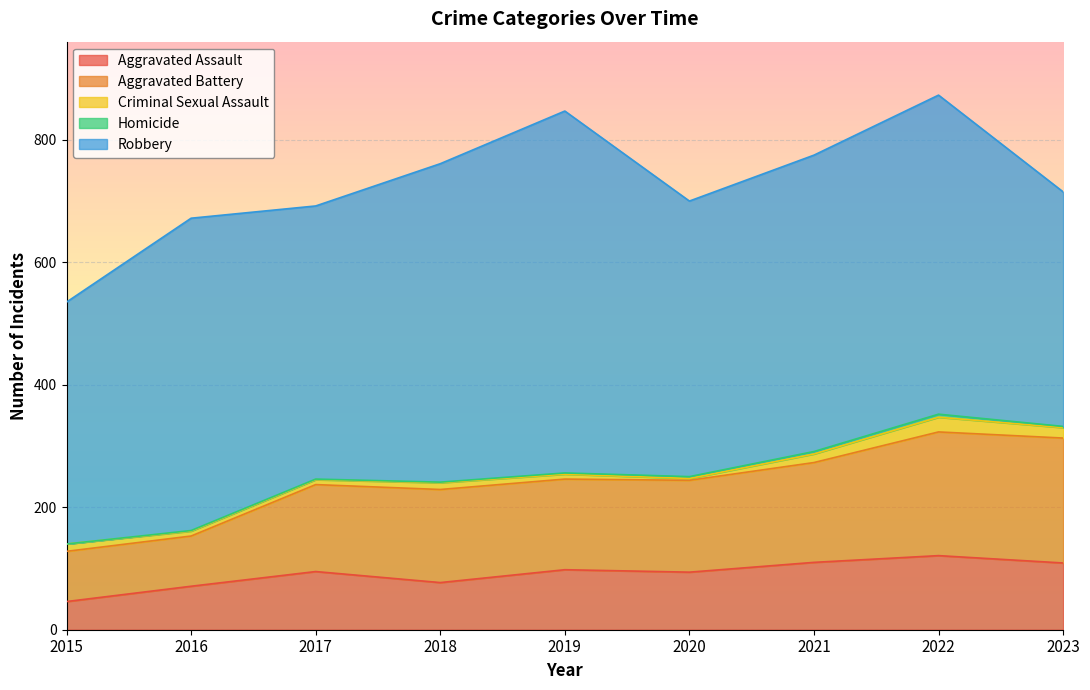

List the series in order of their peak value, lowest first.

Homicide, Criminal Sexual Assault, Aggravated Assault, Aggravated Battery, Robbery